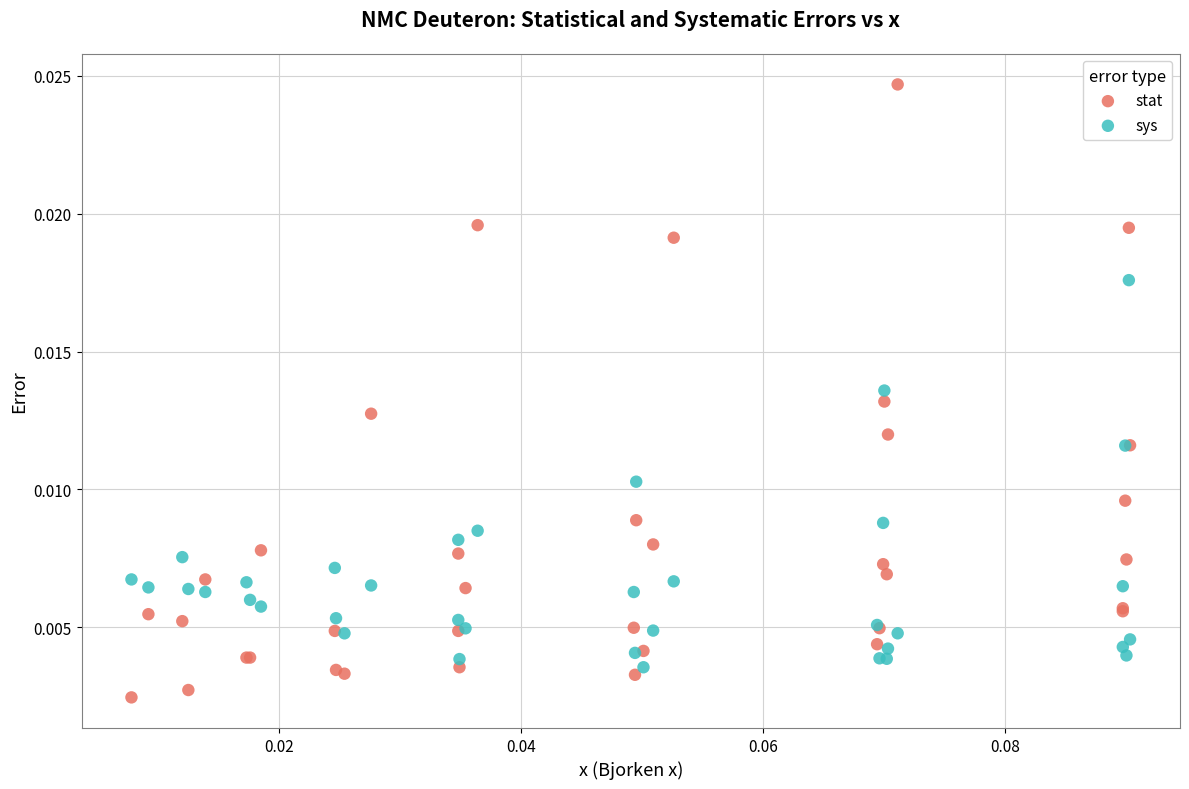

Which series contains the lowest Y value?

stat